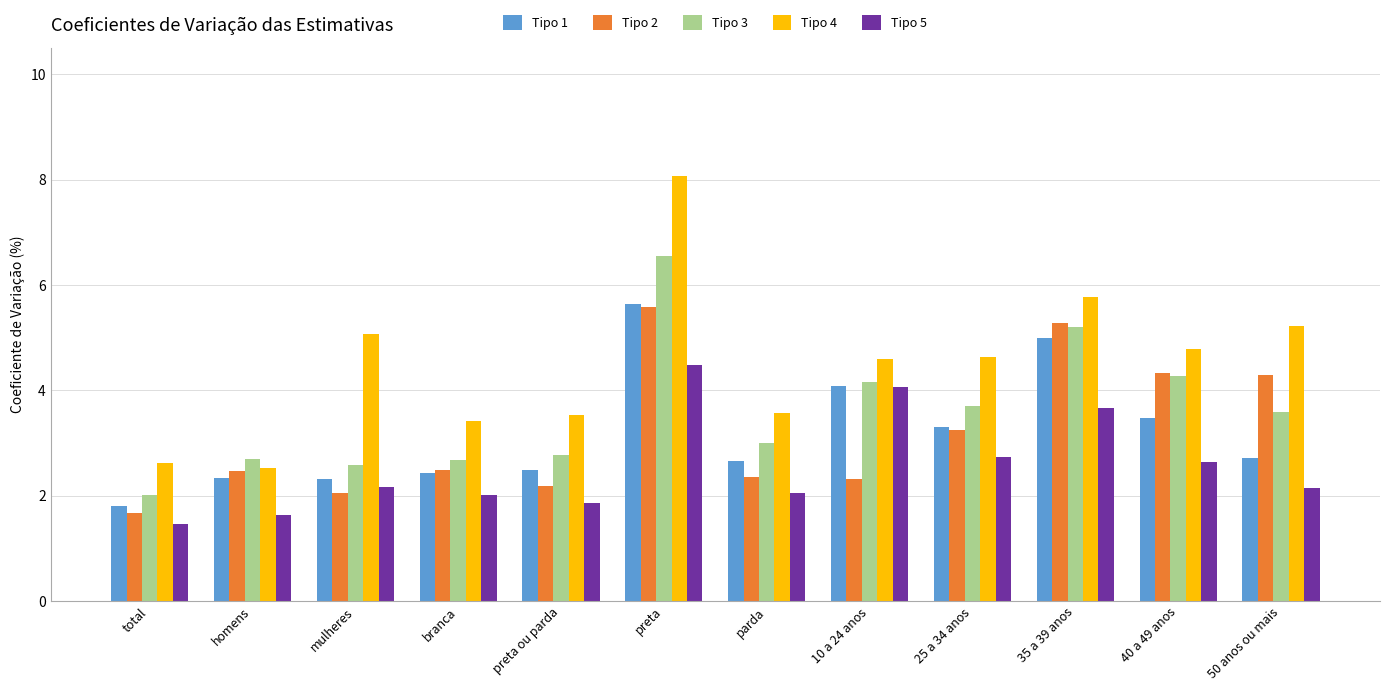

Which series has the widest spread of values?

Tipo 4